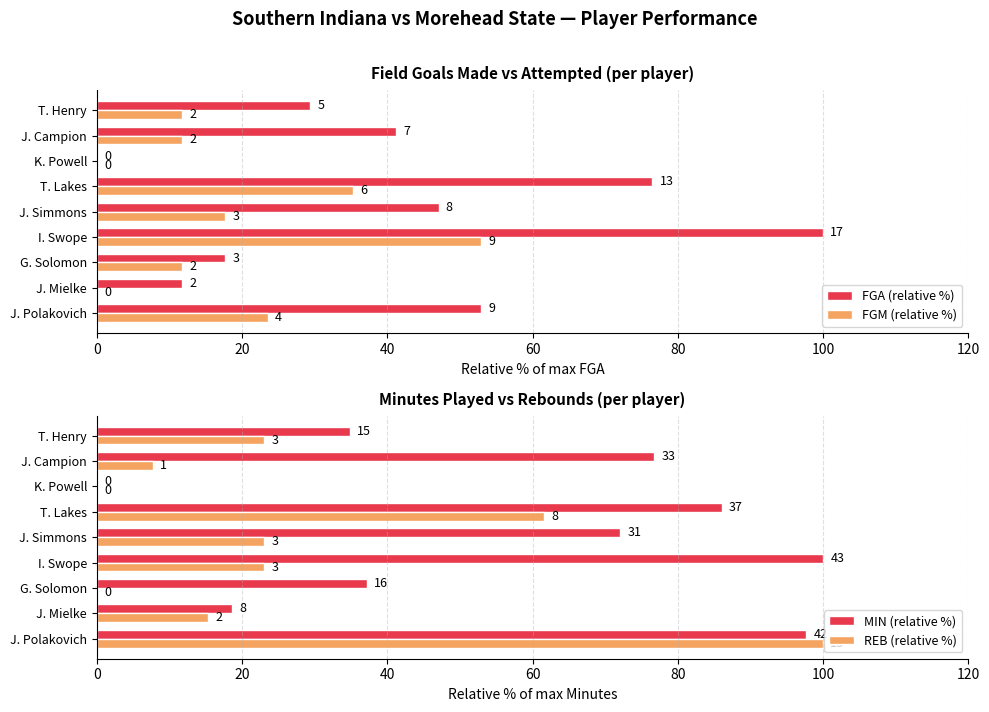

Which series has the largest total across all categories?

MIN (relative %)